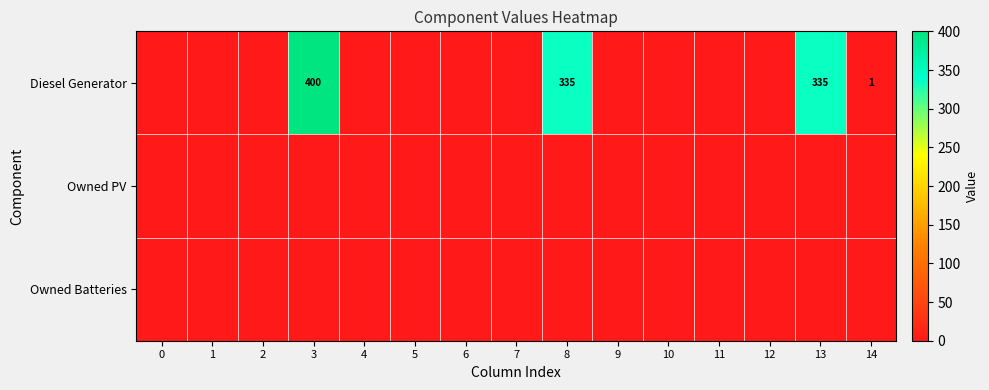

True or false: Diesel Generator has a value of 141 at 3.

False